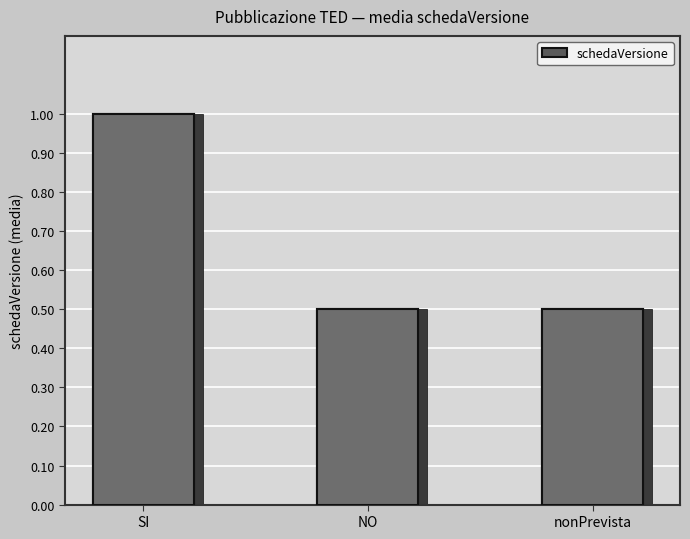

Reading right to left, list all the values displayed in this chart.

0.5	0.5	1.0